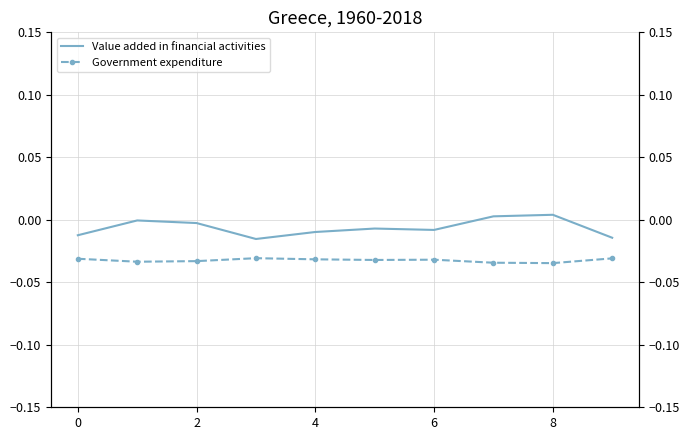

How many negative values does the Value added in financial activities series have?

8